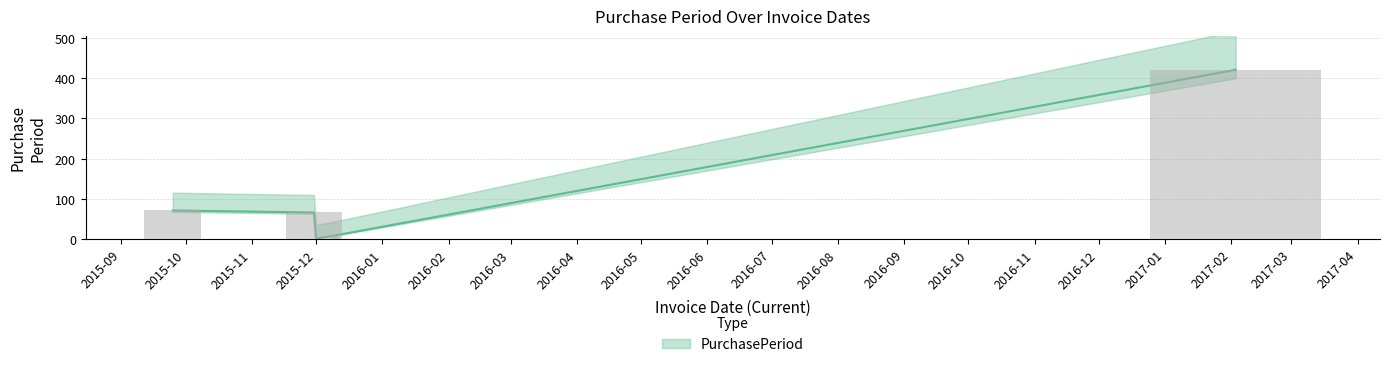

The value at 2015-11-30 is 66. True or false?

True